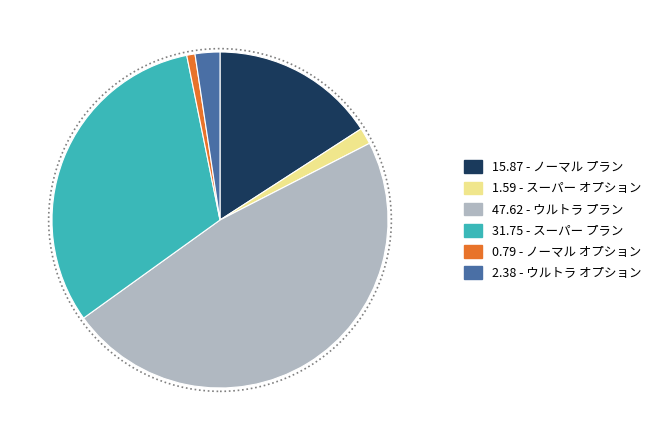

Count the number of slices in the pie.

6